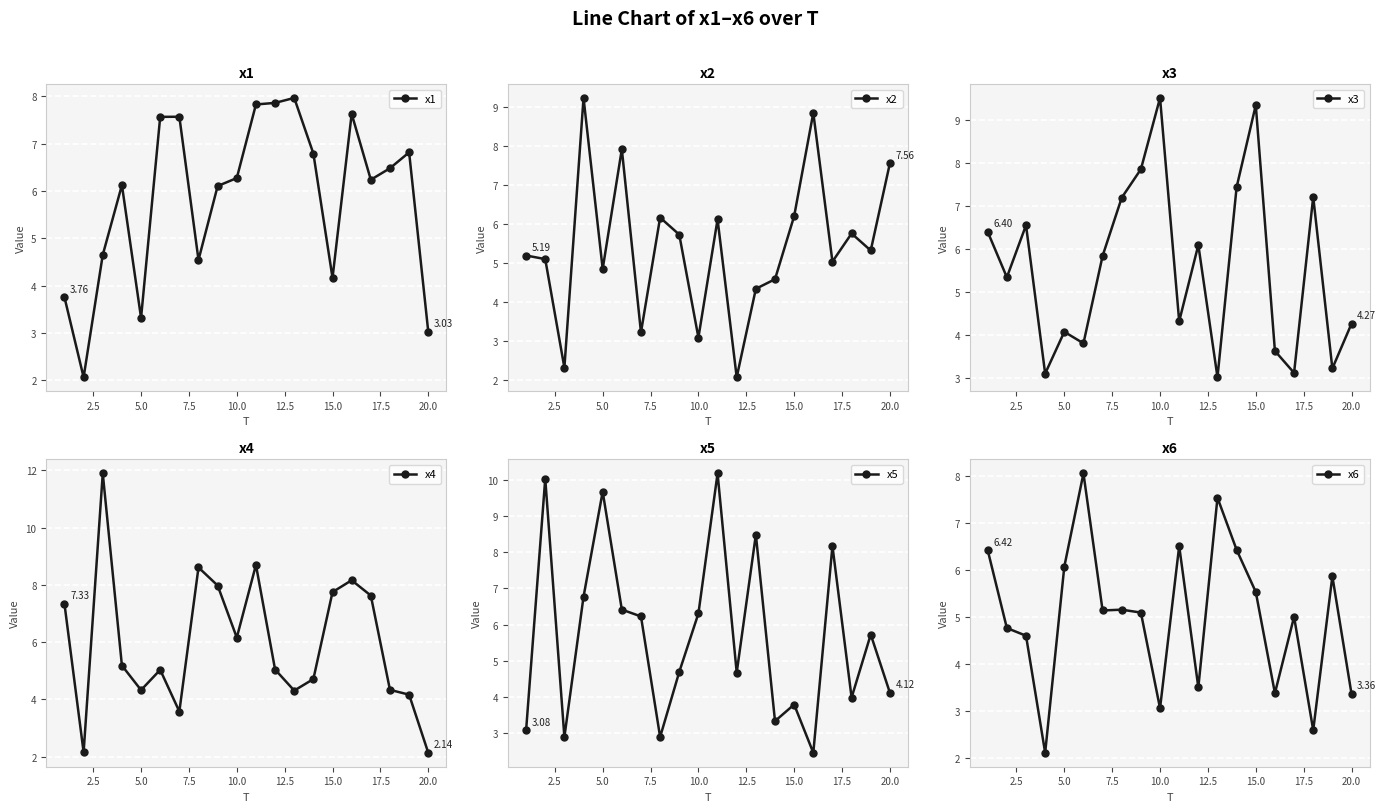

True or false: x2 has more than 1 interior local peaks.

True